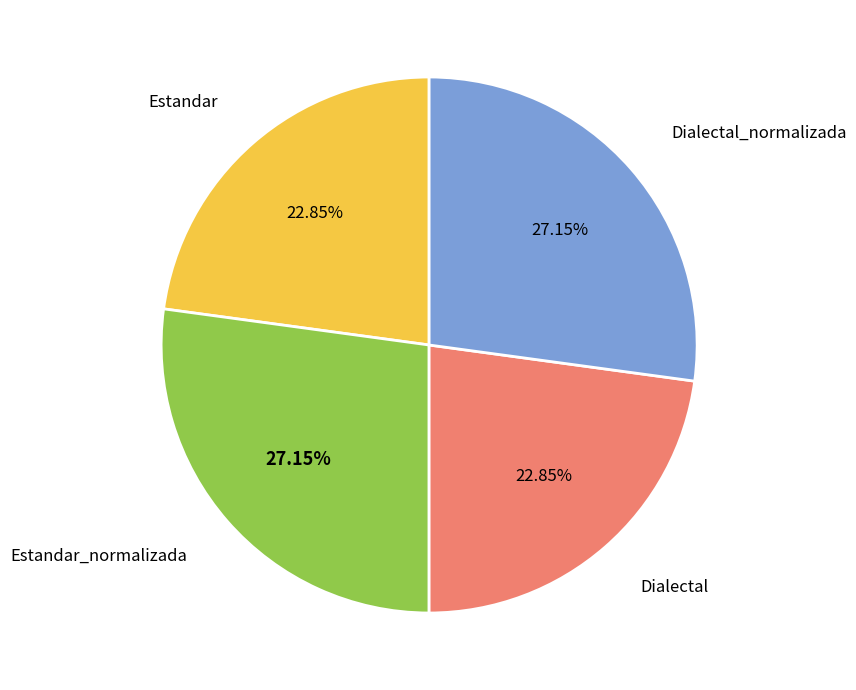

Is there any slice that represents more than half of the pie?

No